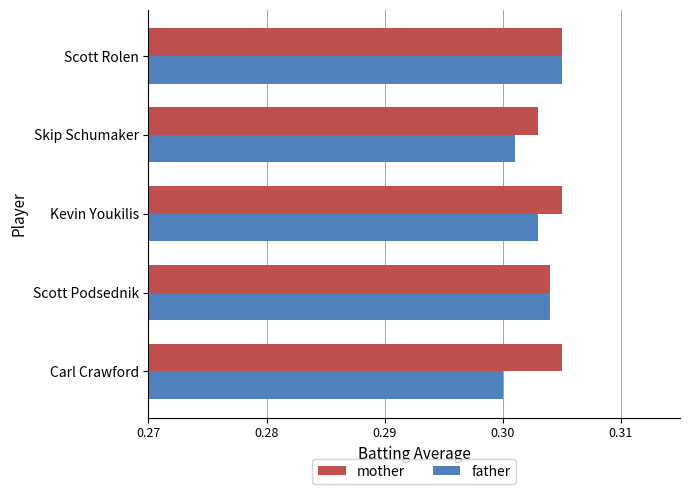

The value of mother at Carl Crawford is 0.1. True or false?

False